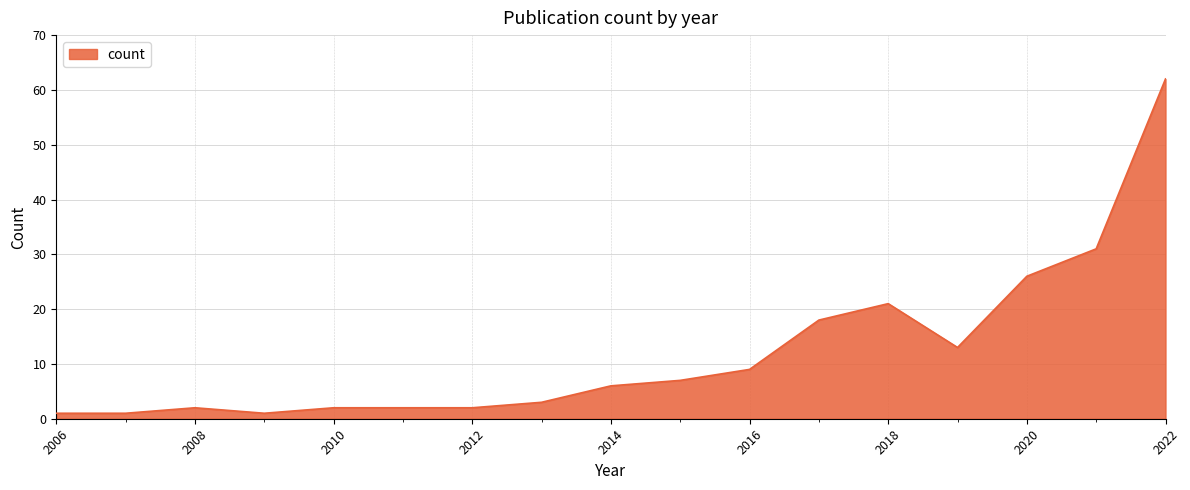

What is the difference between the maximum and minimum values?

61